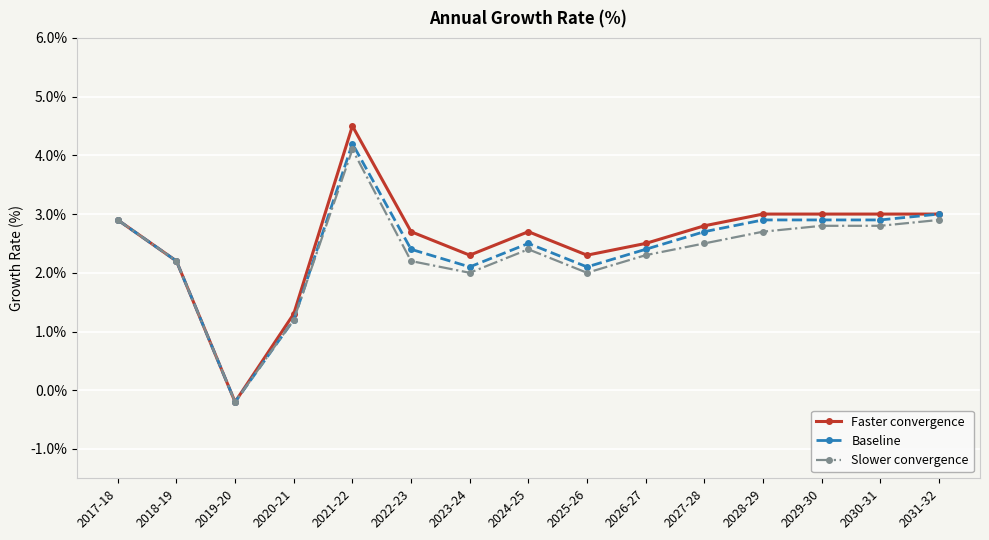

Which series has the largest range (max minus min)?

Faster convergence